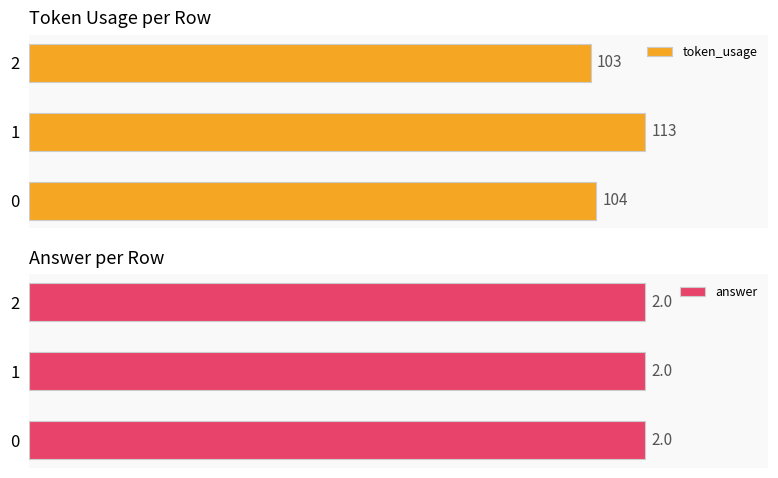

How many categories are shown in the chart?

3